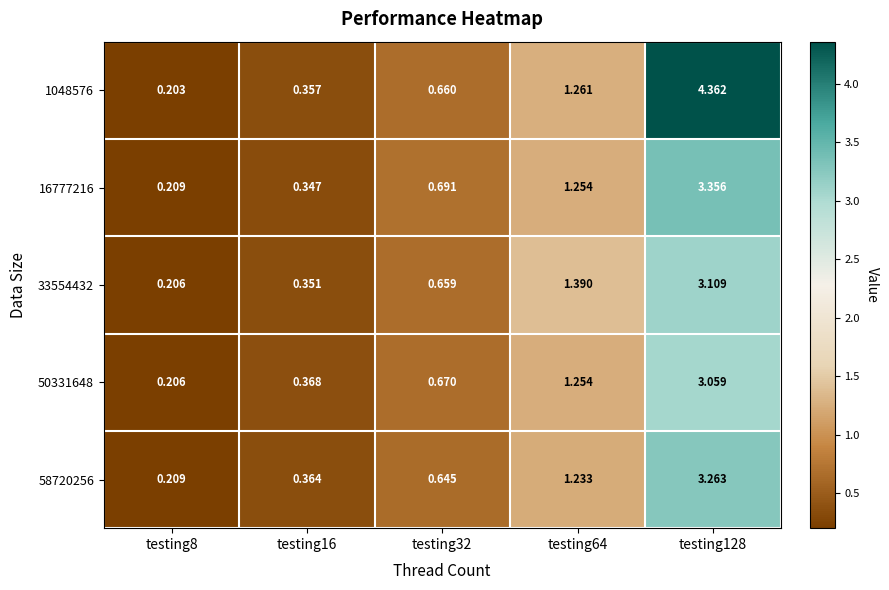

Which series has the largest total across all categories?

1048576